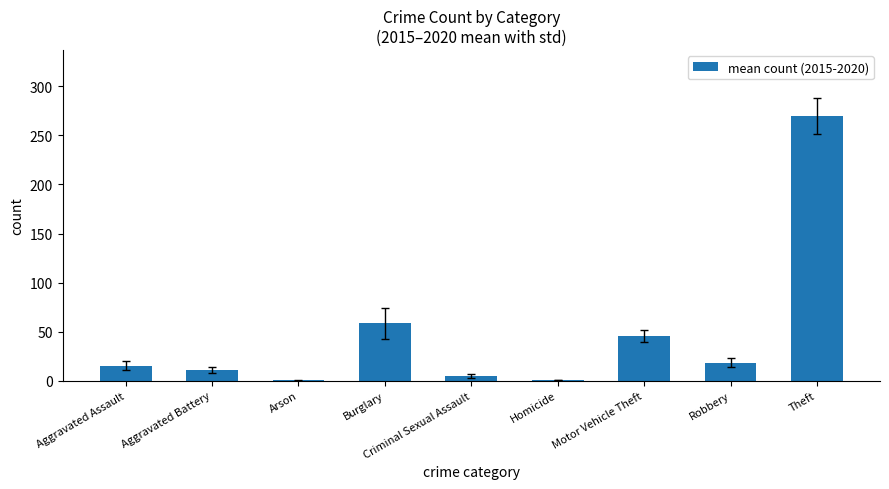

Which label corresponds to the largest value in the chart?

Theft